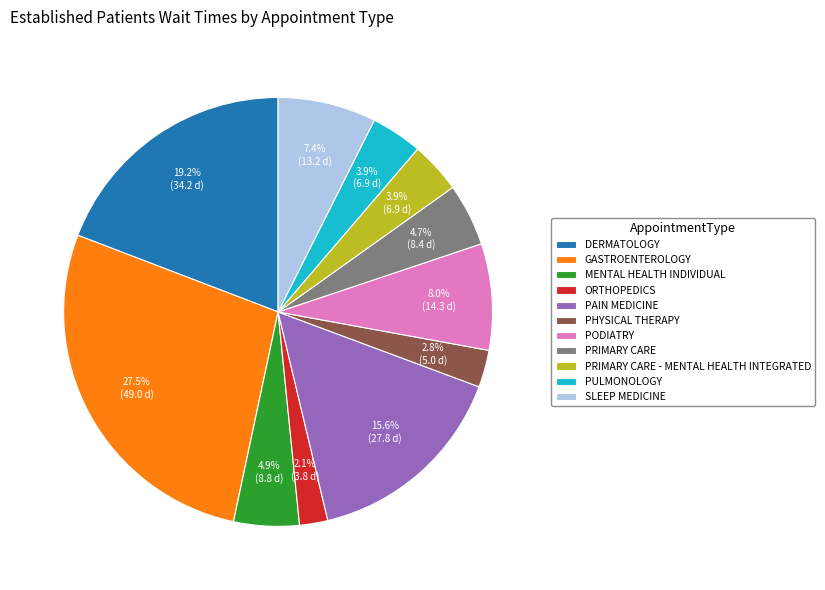

Which category has the biggest portion of the pie?

GASTROENTEROLOGY